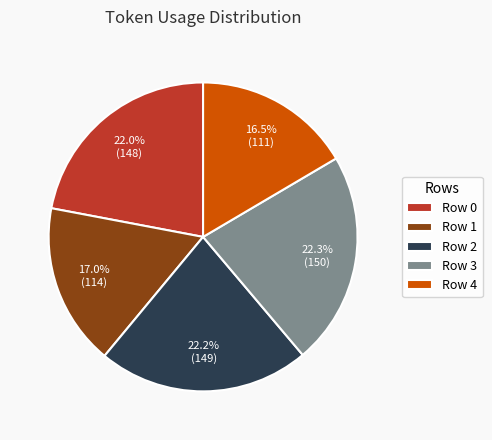

How many slices are in this pie chart?

5